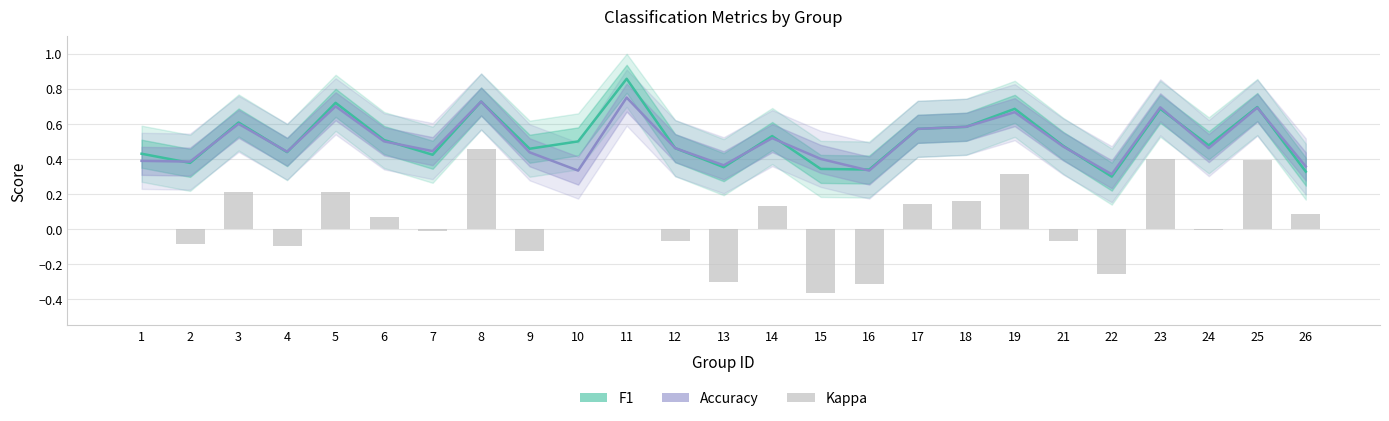

Rank the series by their maximum value, from lowest to highest.

kappa, accuracy, f1